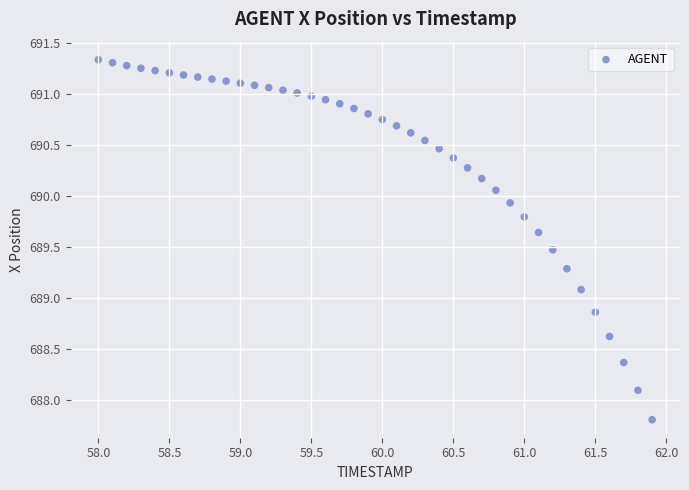

What is the range of Y values (max minus min)?

3.5